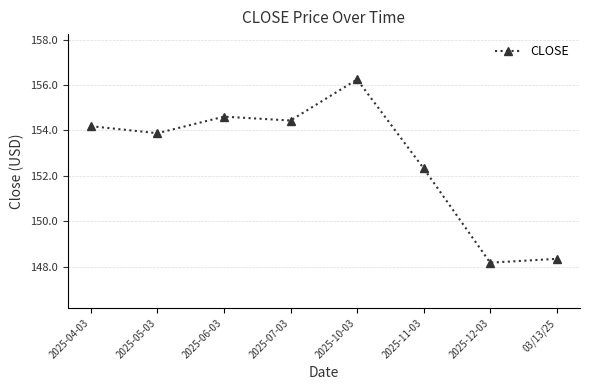

The value at 2025-11-03 is 152.3. True or false?

True